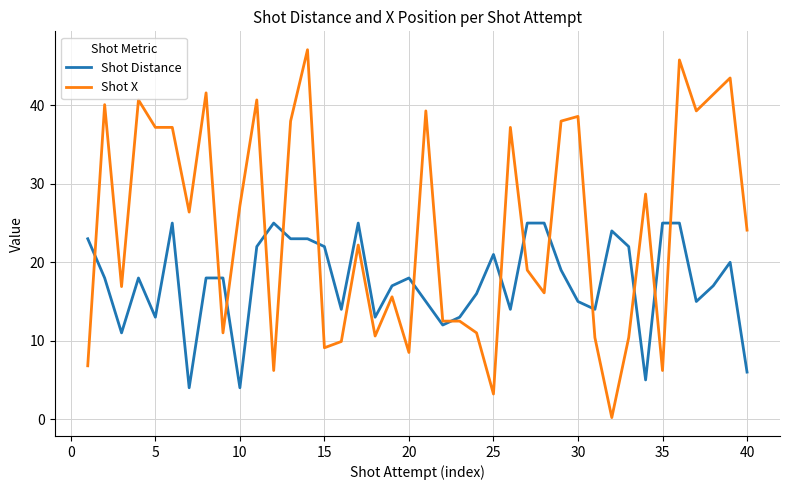

List the series in order of their peak value, highest first.

Shot X, Shot Distance